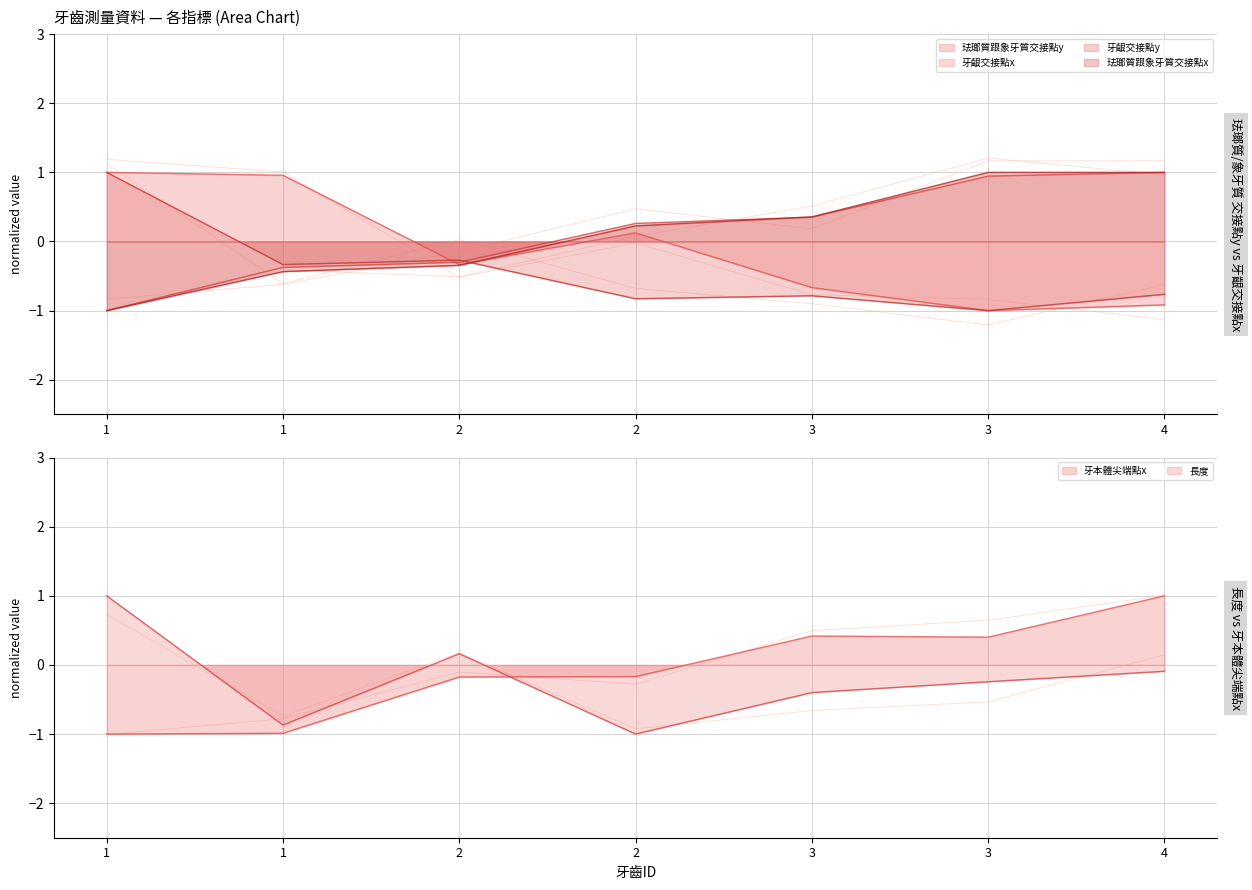

True or false: 珐瑯質跟象牙質交接點y and 牙齦交接點x cross at least once.

True